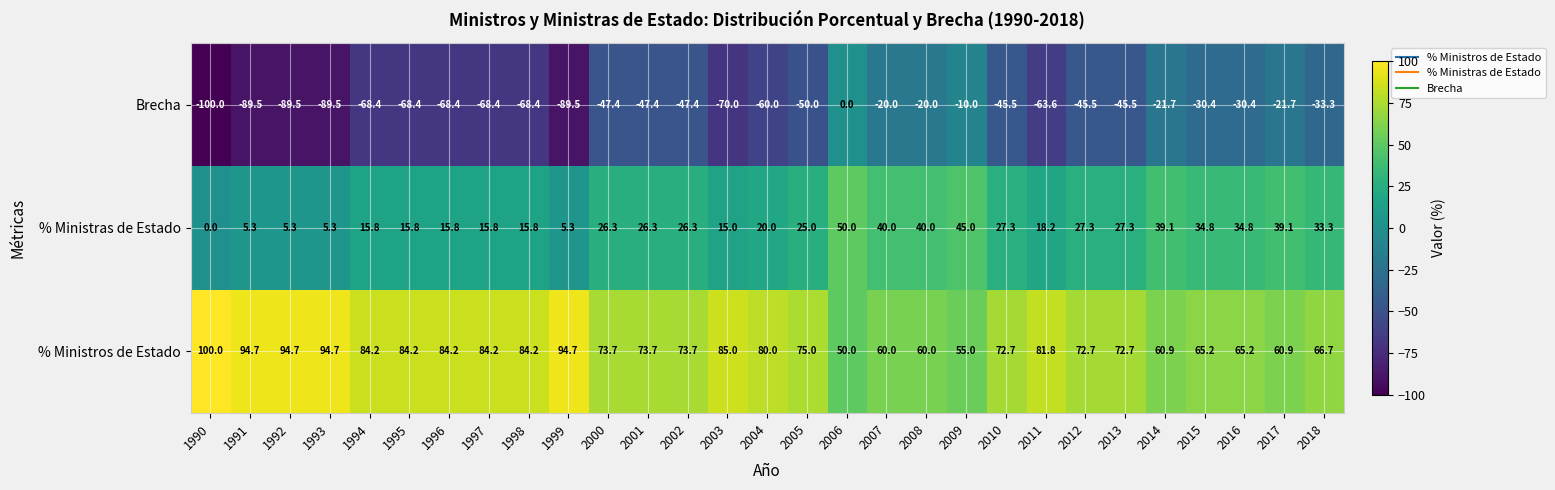

Which label corresponds to the largest value in the chart?

1990